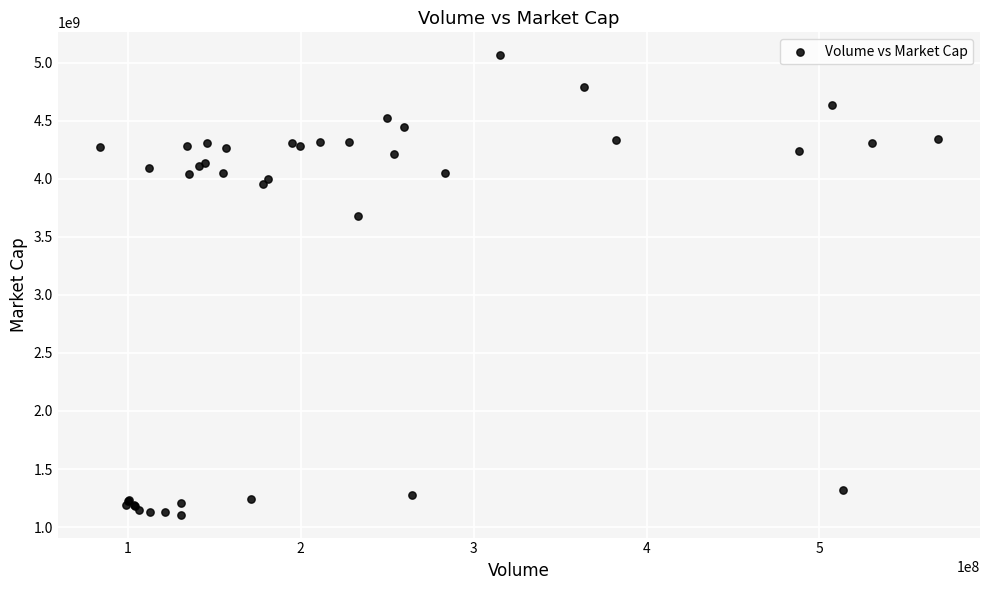

What Y value in the scatter plot is closest to 3085703978?

3680750580